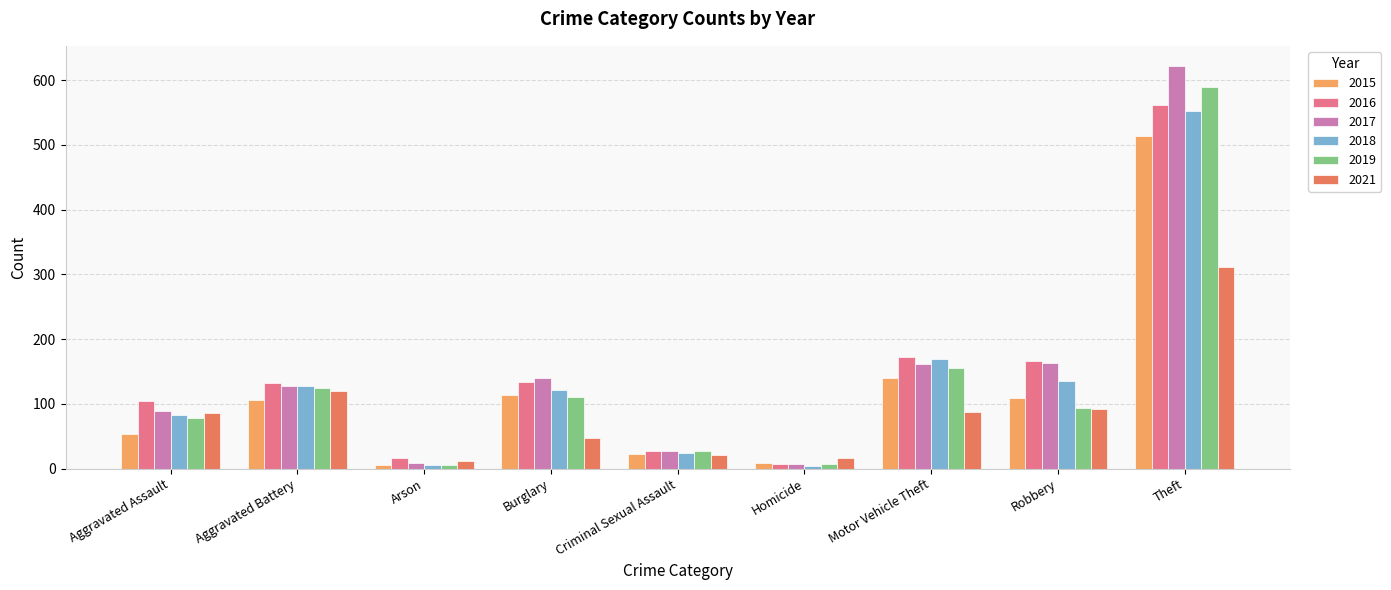

What is the total value across all series at Homicide?

49